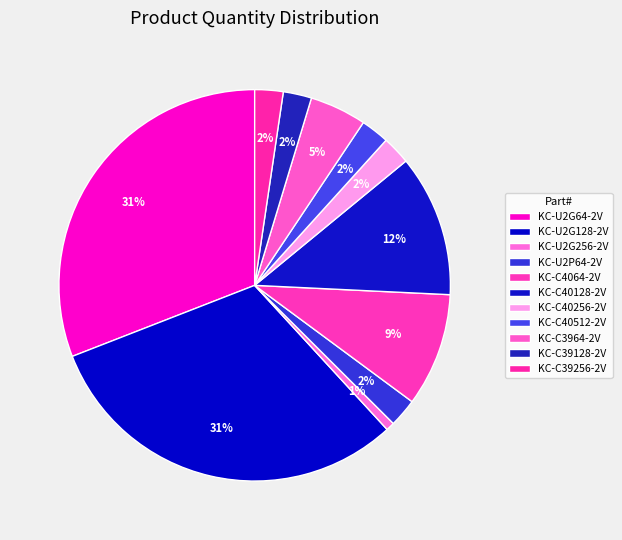

Rank the categories by value from highest to lowest.

KC-U2G64-2V, KC-U2G128-2V, KC-C40128-2V, KC-C4064-2V, KC-C3964-2V, KC-U2P64-2V, KC-C40256-2V, KC-C40512-2V, KC-C39128-2V, KC-C39256-2V, KC-U2G256-2V